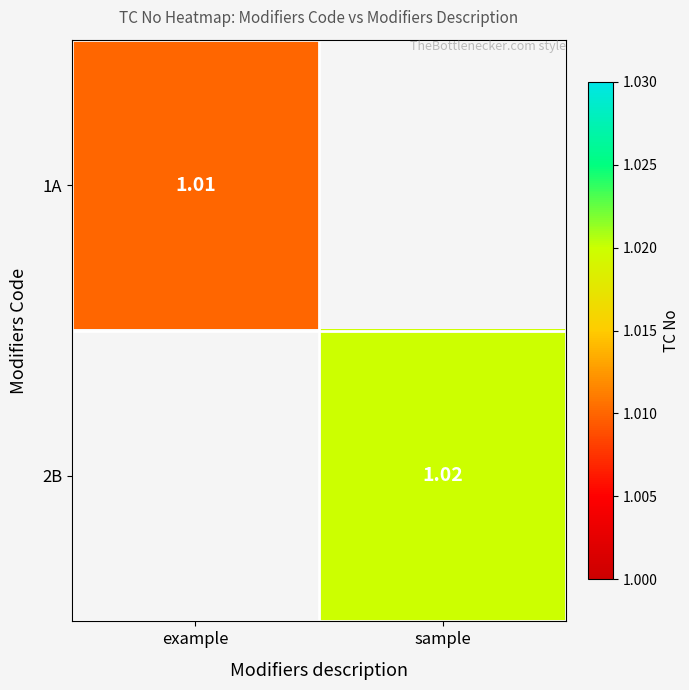

Is the value of 1A at example greater than the value of 2B at sample?

No